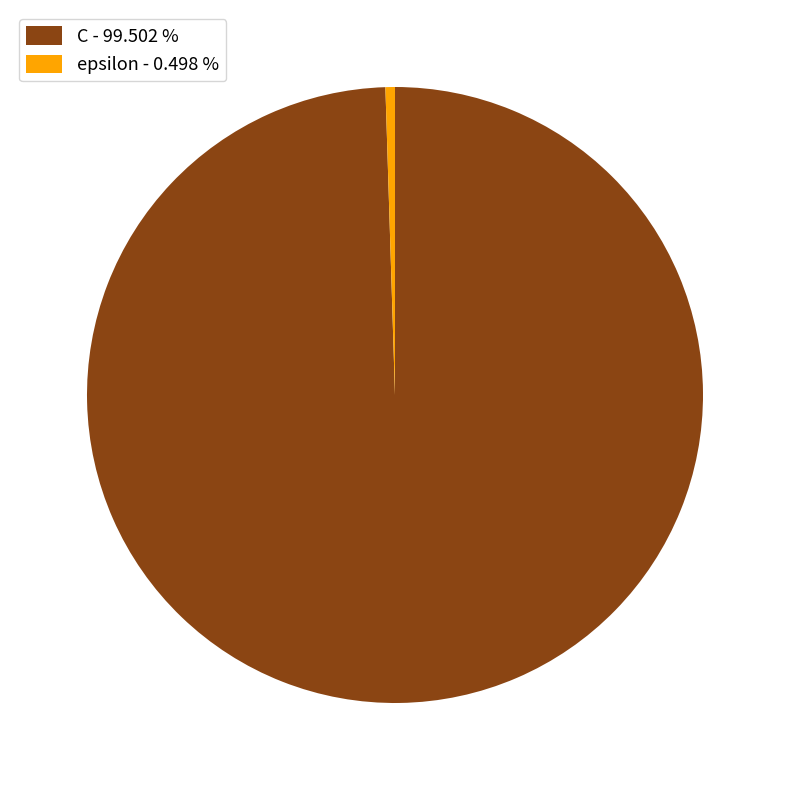

Which has a higher value, epsilon - 0.498 % or C - 99.502 %?

C - 99.502 %